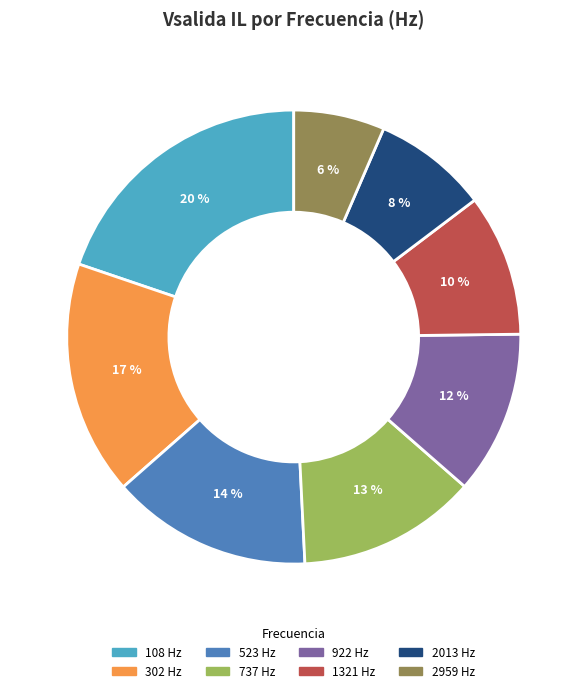

To the nearest percent, what is the average slice percentage?

12%